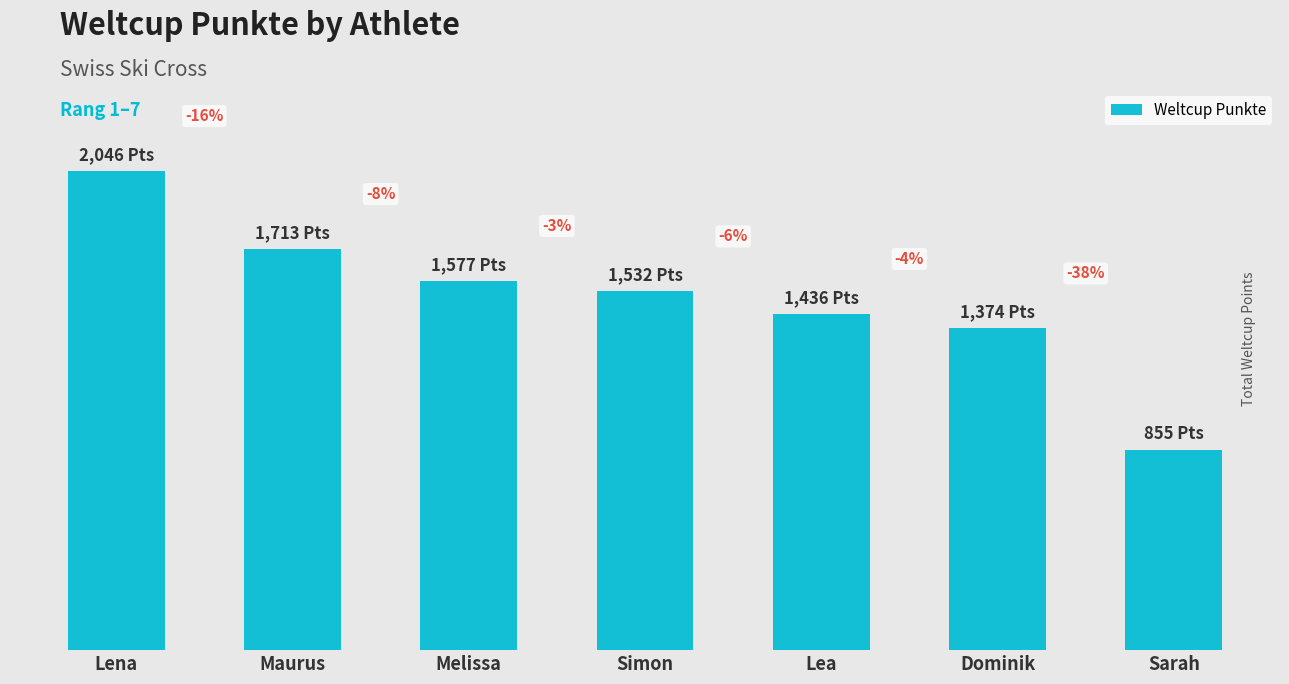

Rank the categories by value from highest to lowest.

Lena, Maurus, Melissa, Simon, Lea, Dominik, Sarah